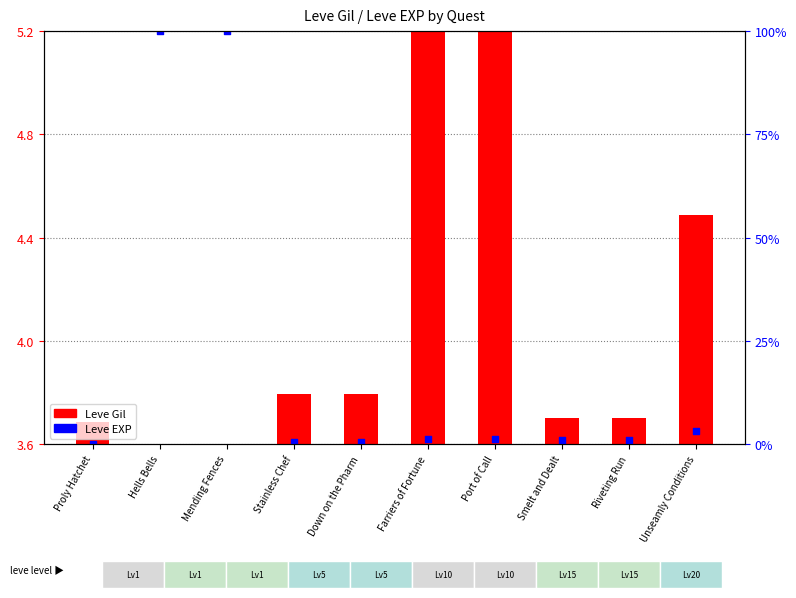

Which series has the largest Y range (max minus min)?

Leve Gil